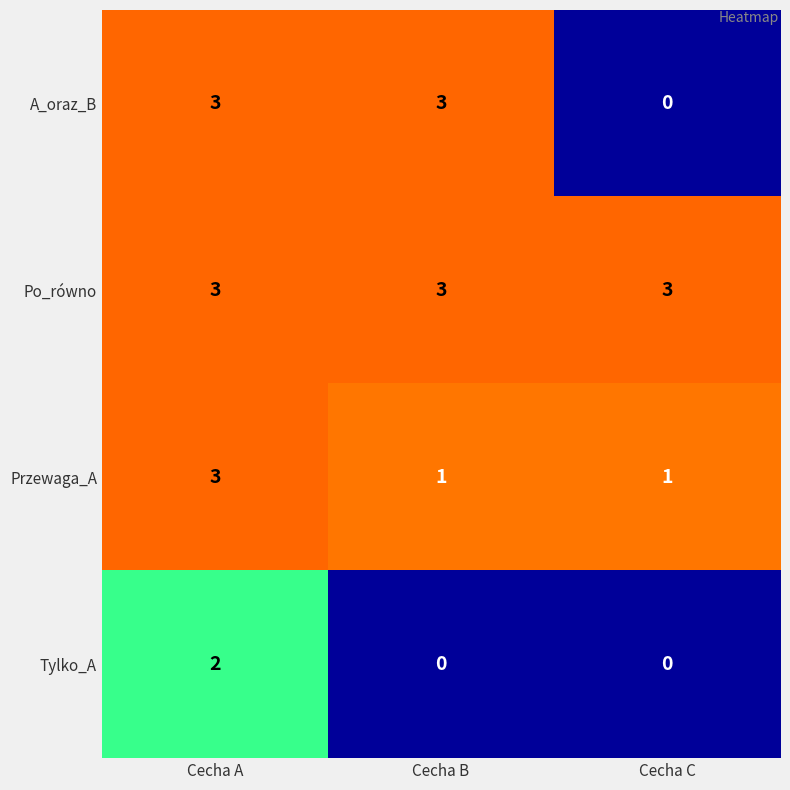

At which category is the sum across all series the highest?

Cecha A